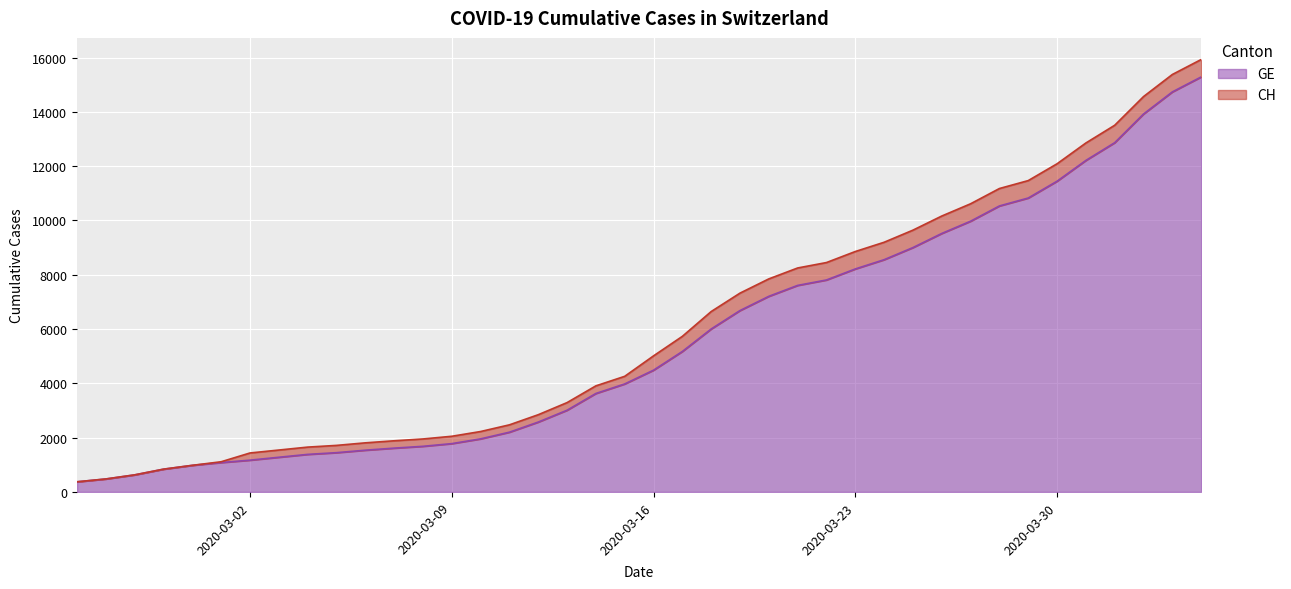

What is the difference between the CH values at 2020-03-06 and 2020-04-03?

13566